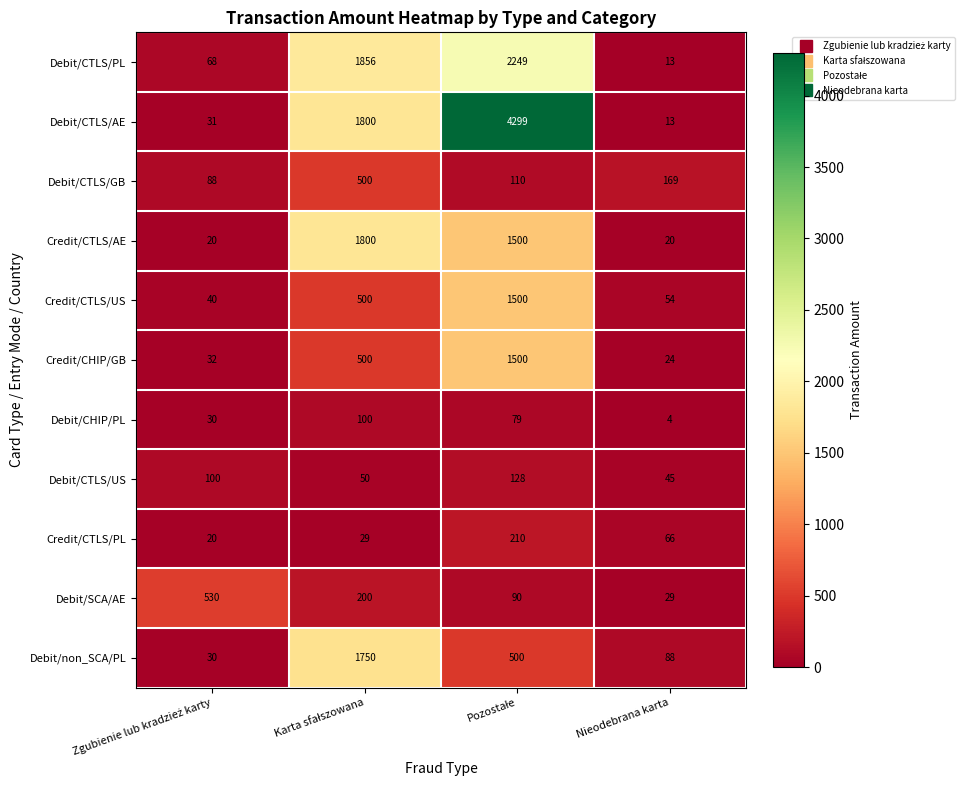

What is the minimum value shown in the chart?

4